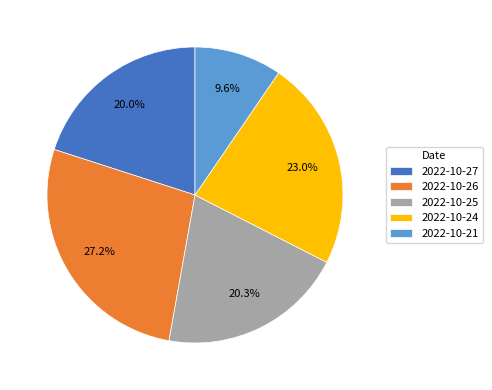

Which slice is the largest?

2022-10-26